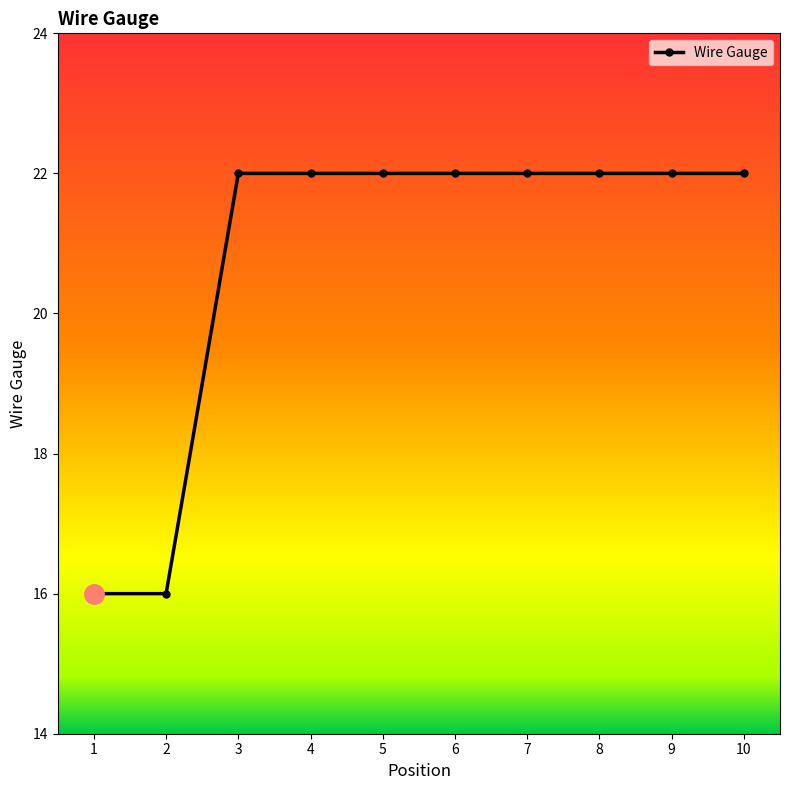

What is the minimum value shown in the chart?

16